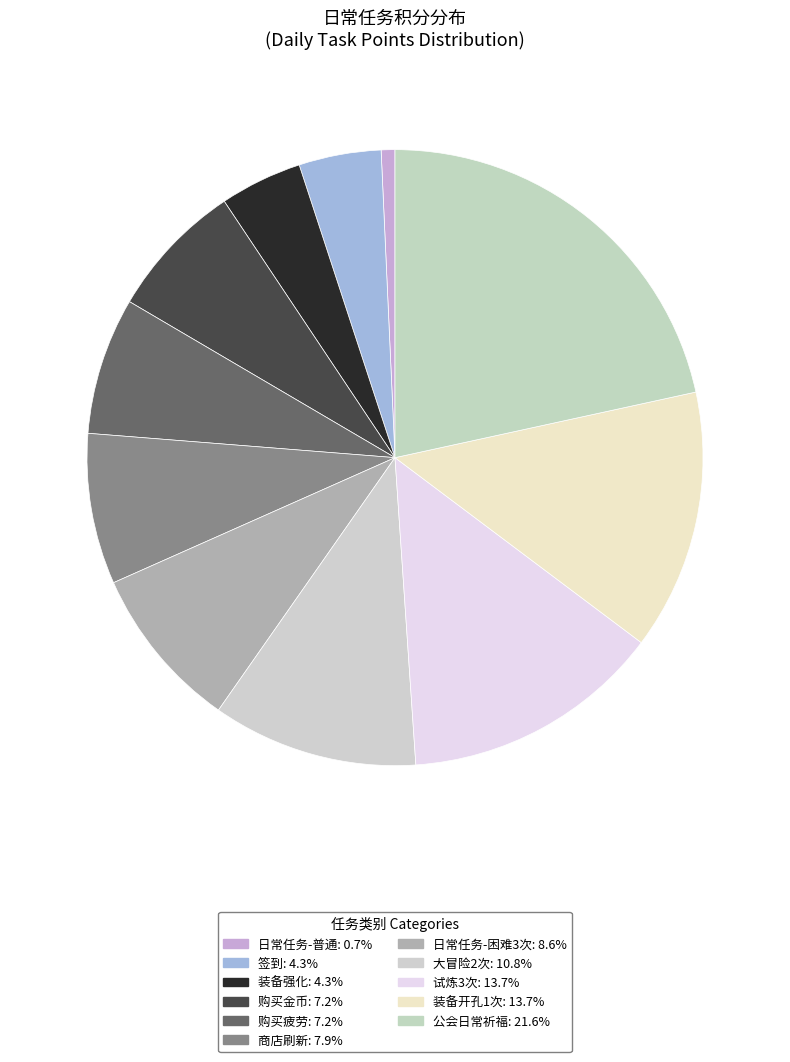

What is the largest slice in the pie chart?

公会日常祈福